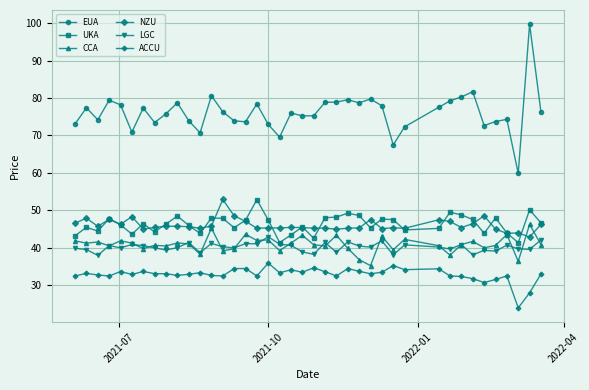

What is the maximum value for NZU?

52.9